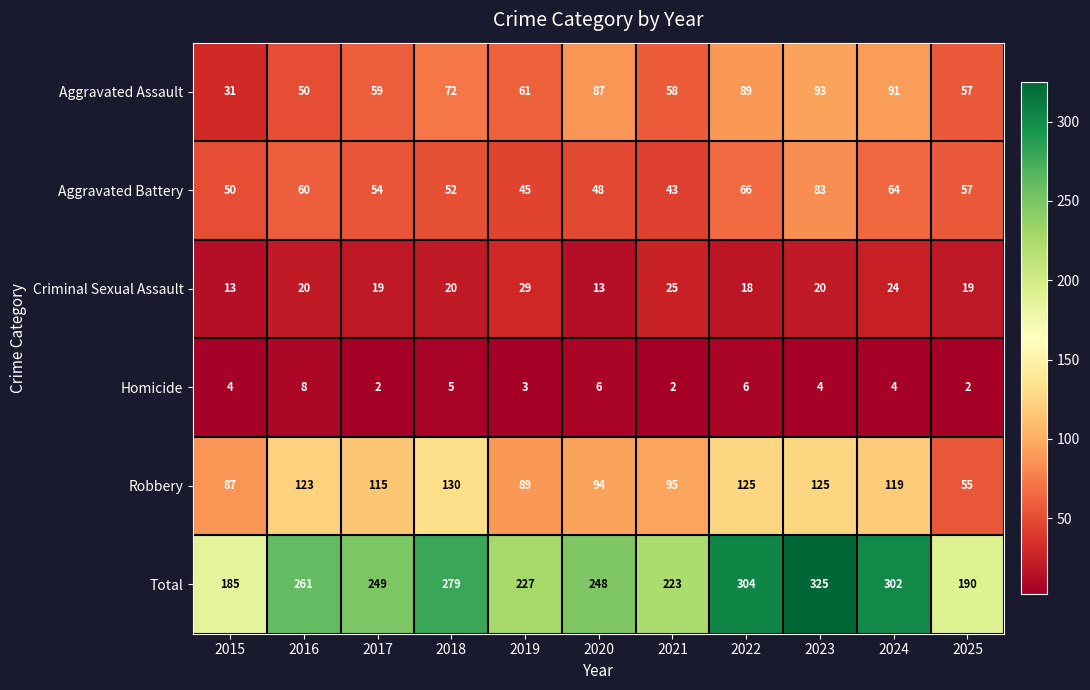

What is the greatest value displayed?

325